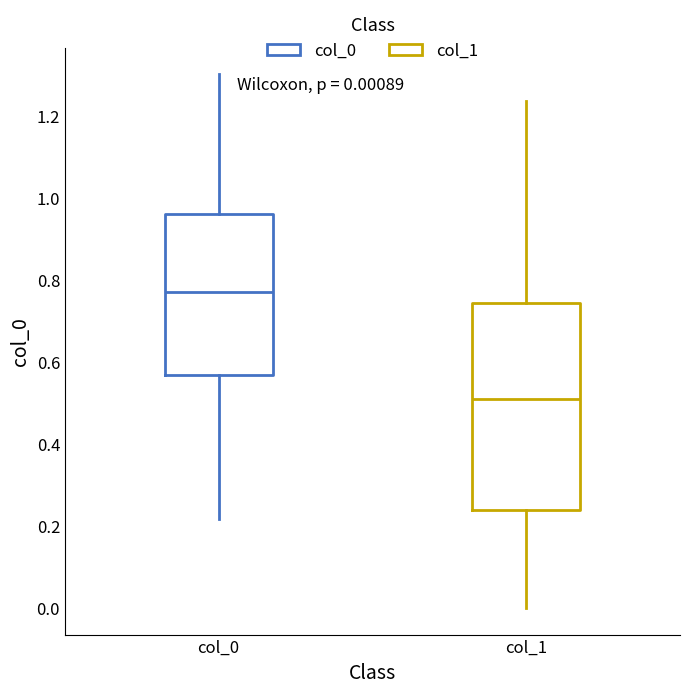

Which box is the tallest, from its lower edge to its upper edge?

col_1